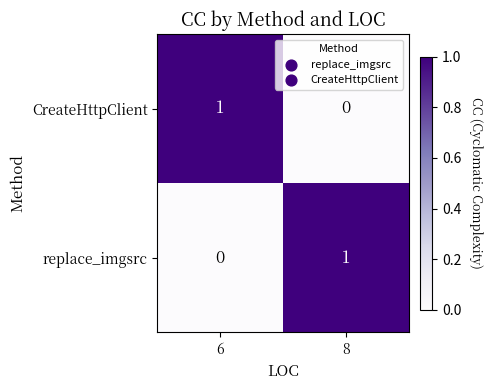

What is the total value across all series at 6?

1